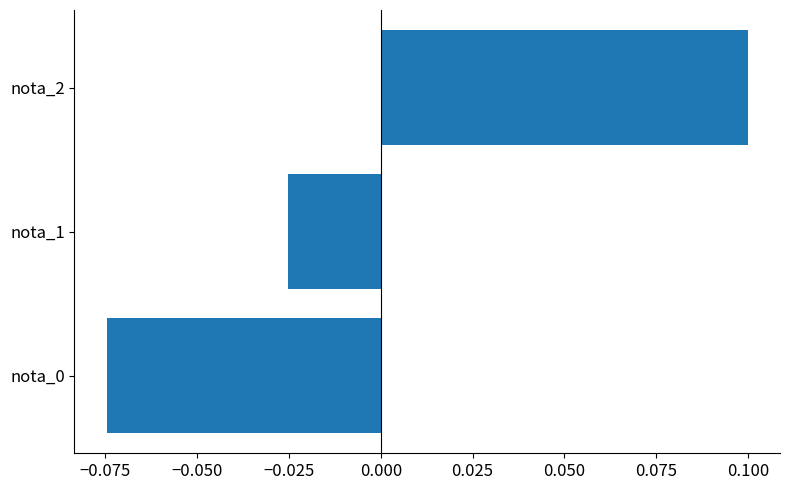

How many distinct data groups are displayed?

1